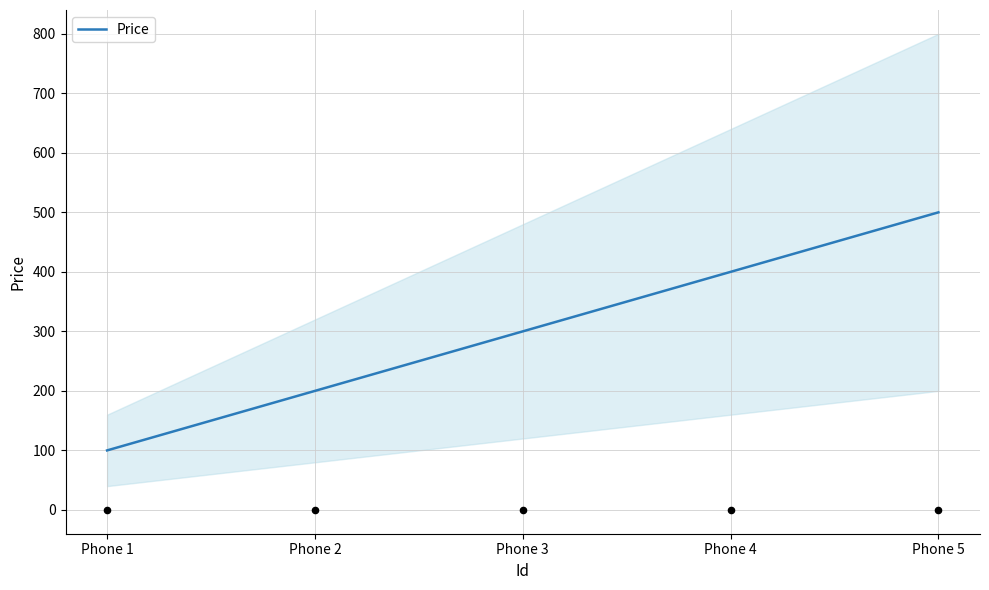

Between Phone 3 and Phone 1, which is larger?

Phone 3